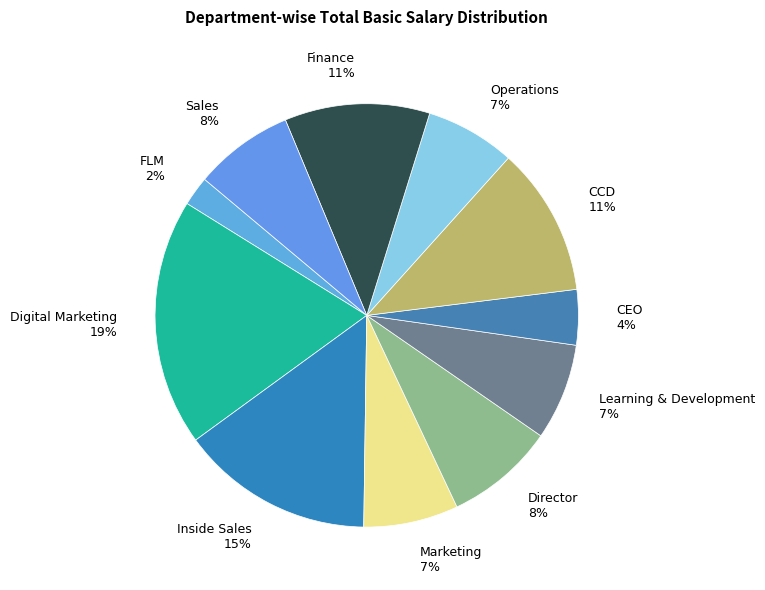

The Operations slice represents 21% of the pie. True or false?

False